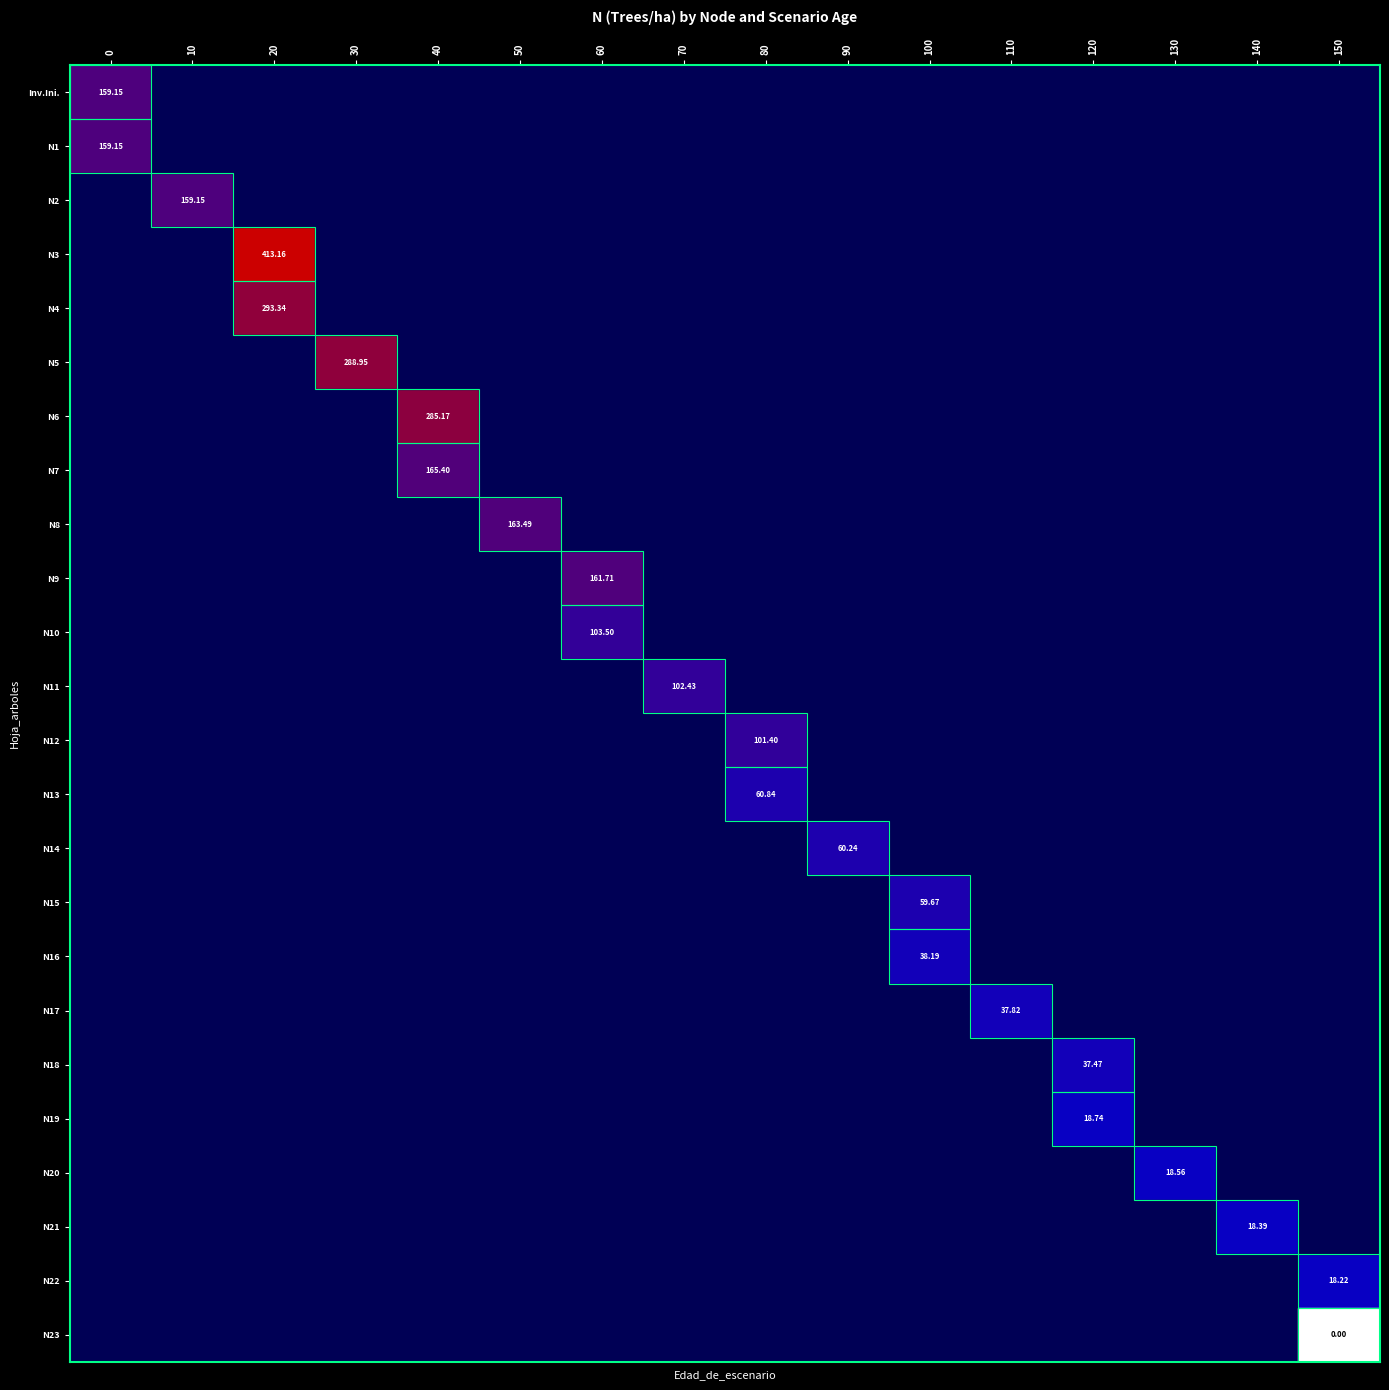

At which category does the chart reach its peak across all series?

20